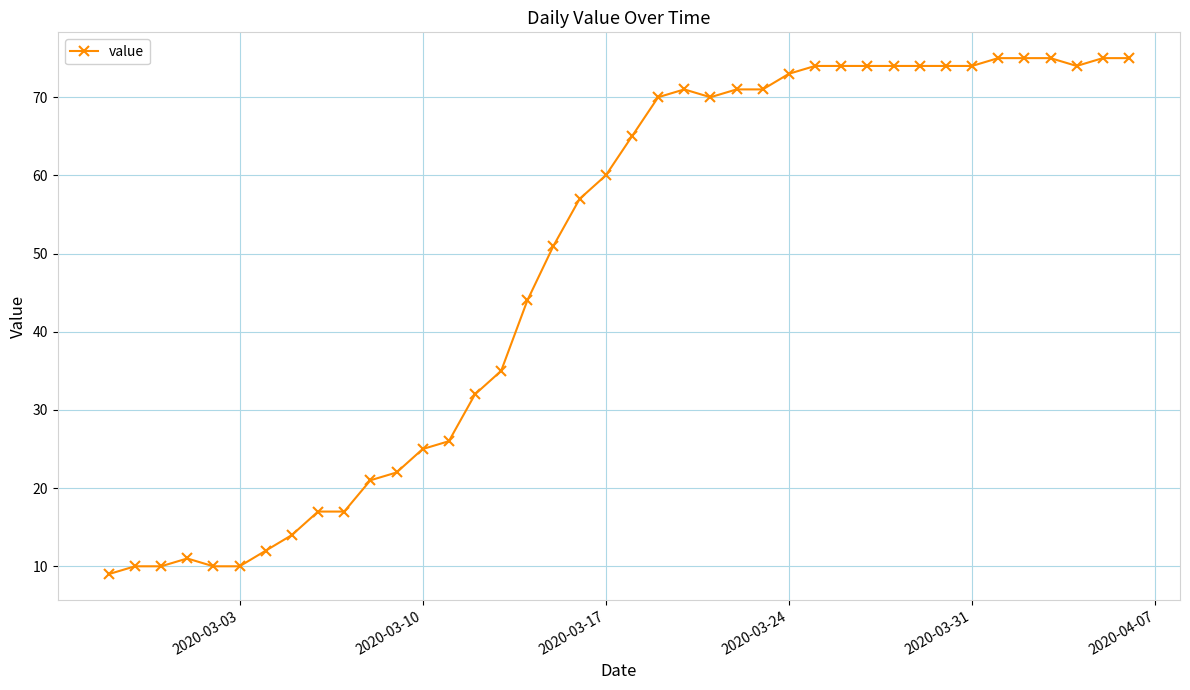

What is the minimum value shown in the chart?

9